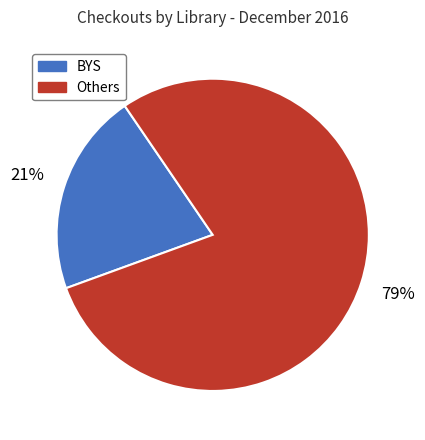

To the nearest percent, what is the average slice percentage?

50%